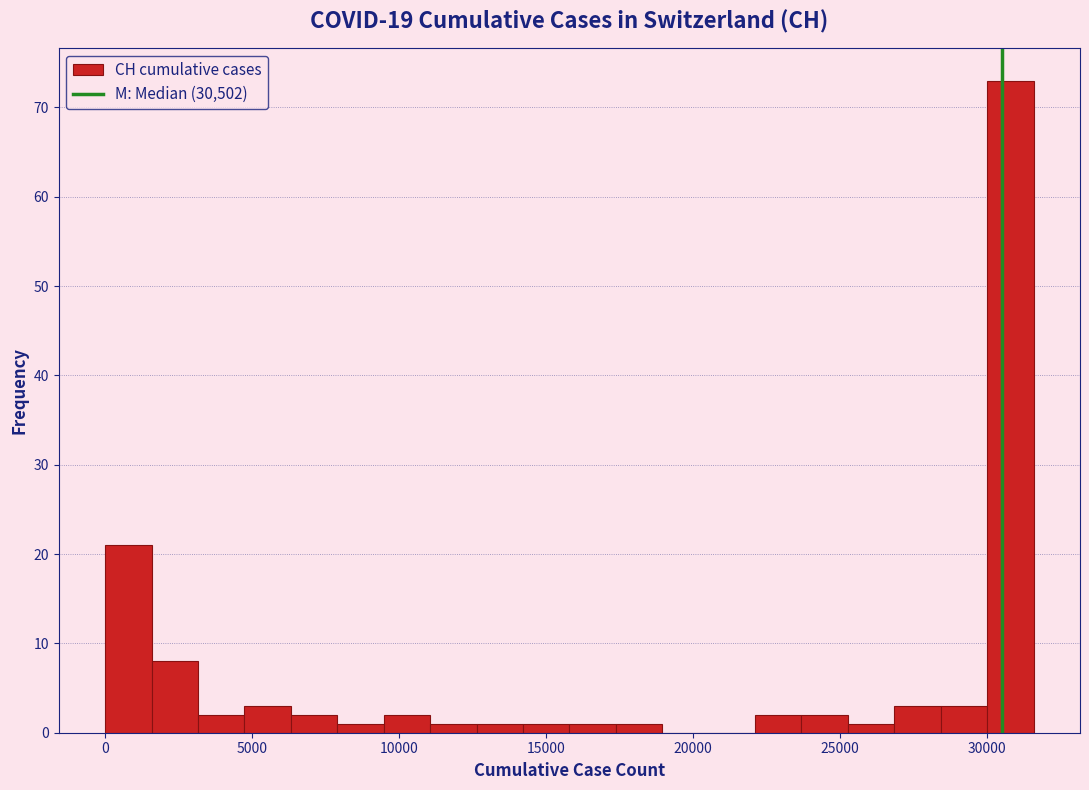

Around what value on the x-axis is the tallest bar? Give the approximate position of its centre, as read against the axis.

31000